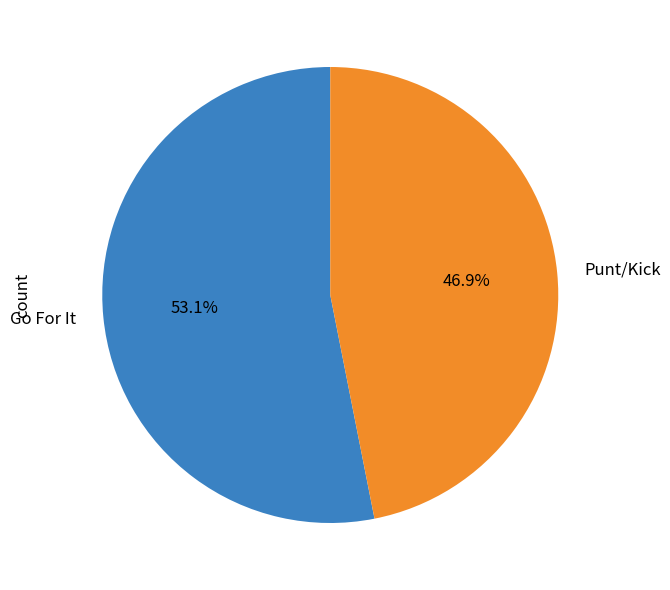

What portion of the pie excludes Punt/Kick?

53.1%